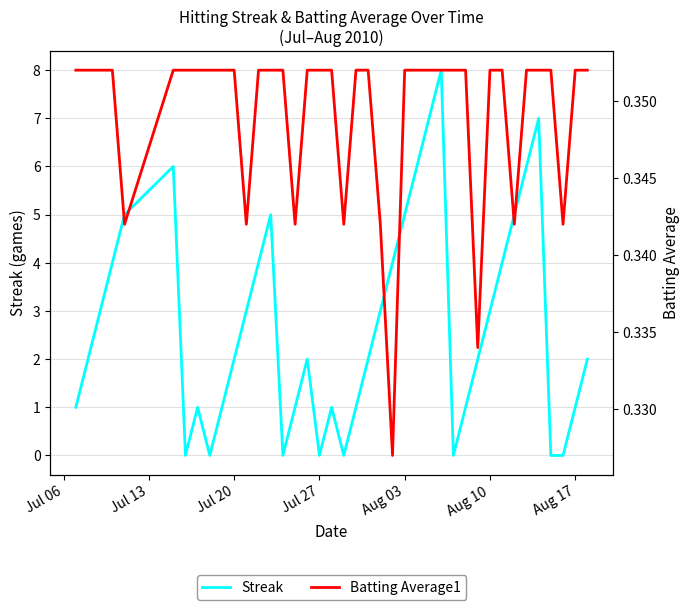

The value of Streak at Aug 17 is 1. True or false?

True